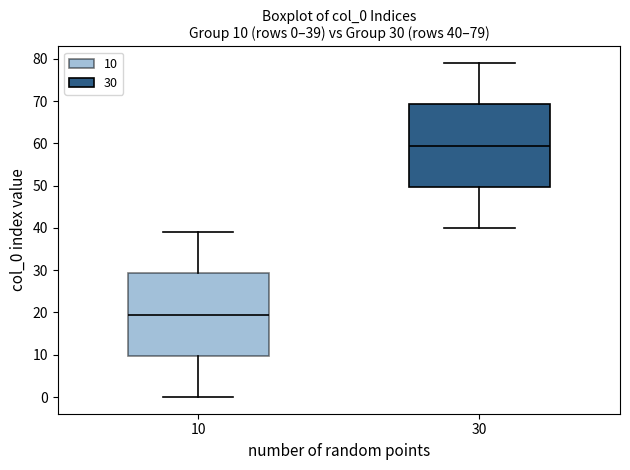

Which box has the lowest median line?

10